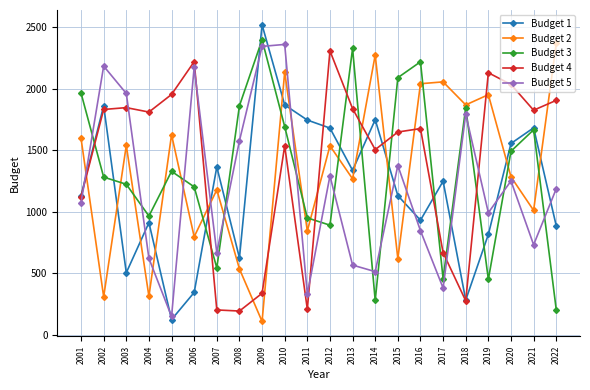

Which category has the highest value across all series?

2009